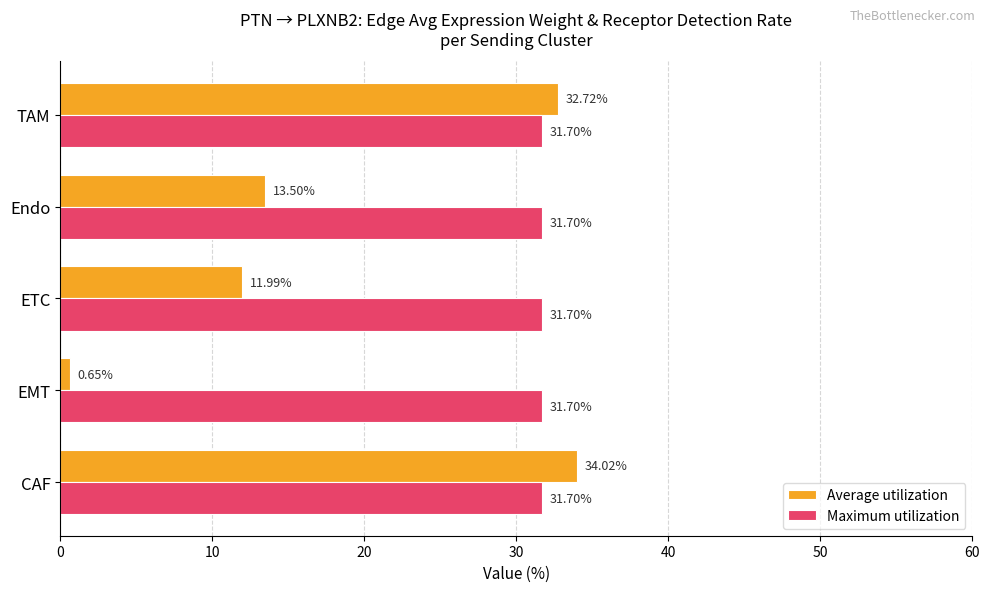

Where is Average utilization nearest to the value 17?

Endo